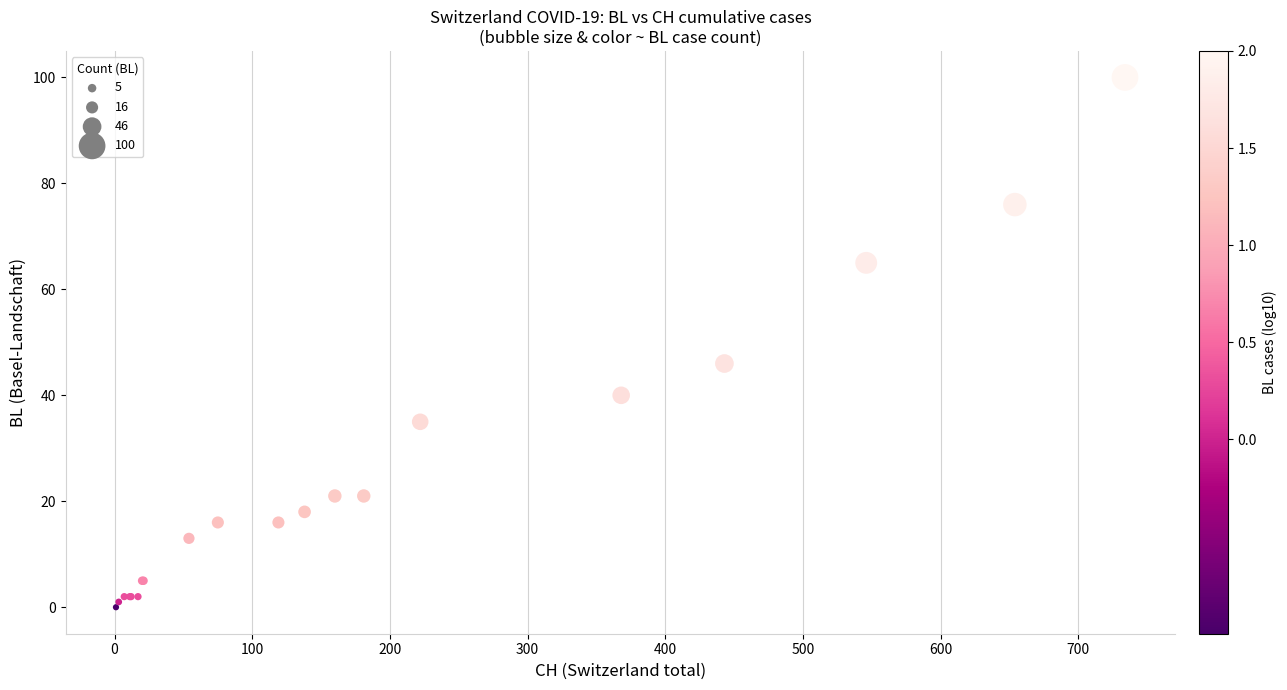

What Y value in the scatter plot is closest to 50?

46